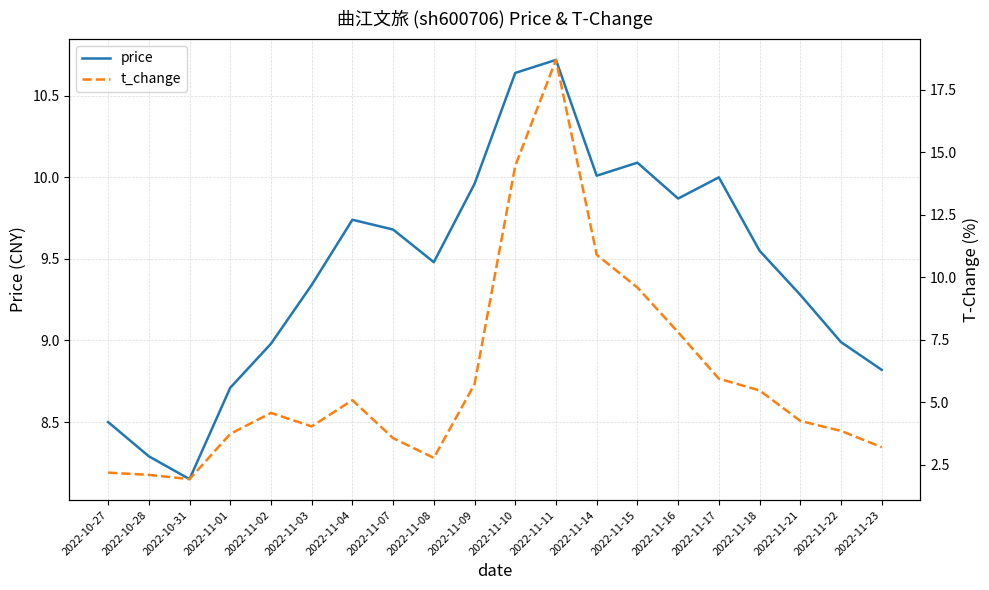

Where is the first local minimum for t_change?

2022-10-31